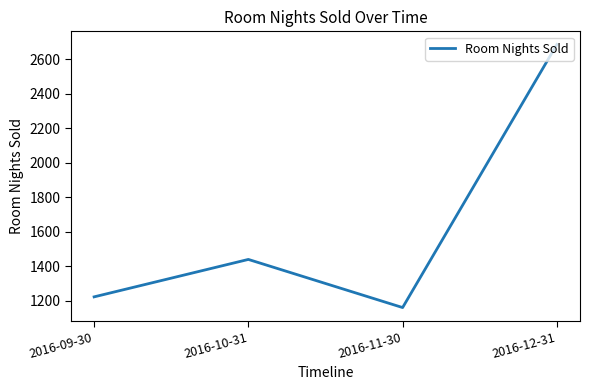

Where is the first local minimum?

2016-11-30